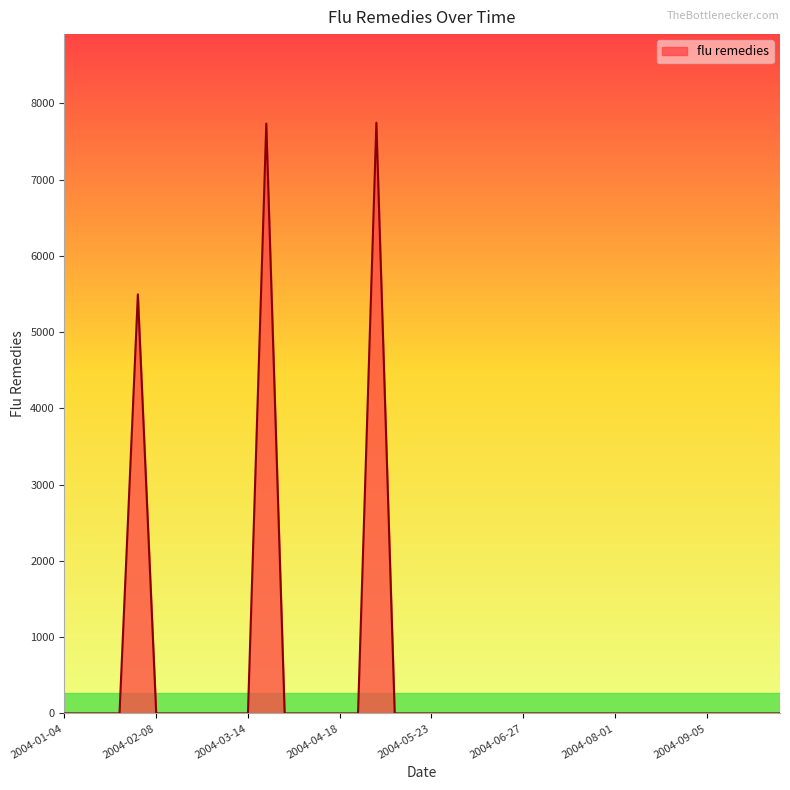

What is the greatest value displayed?

7746.9